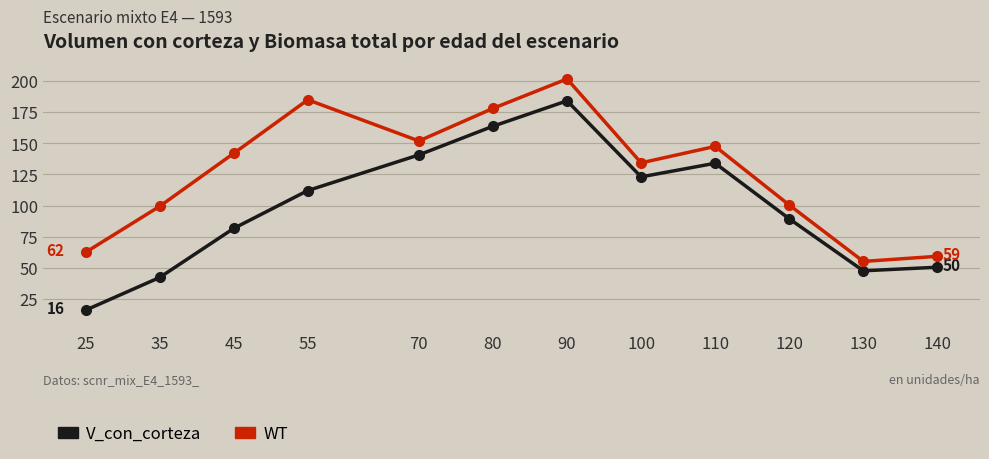

What is the total value across all series at 35?

141.6